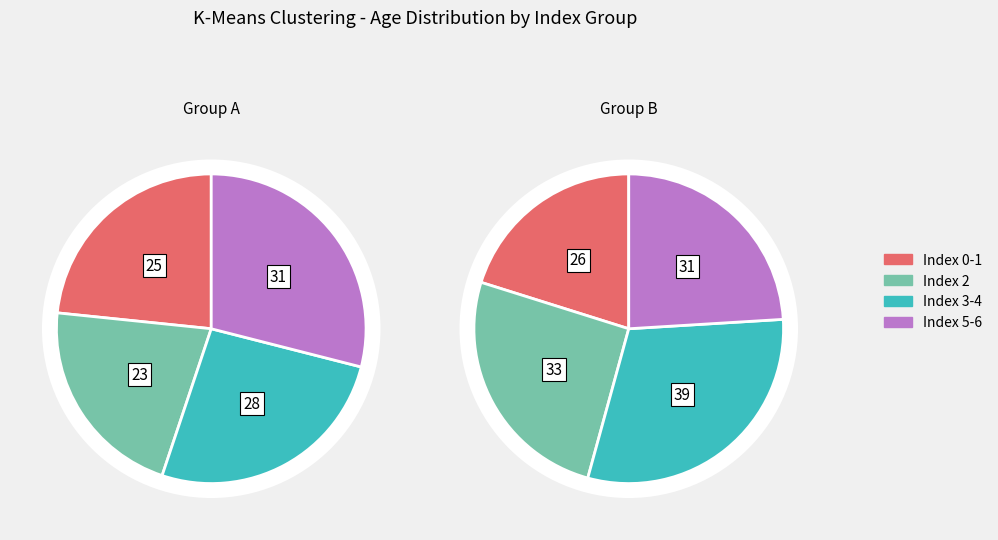

Which has a higher value, 2 or 0?

2